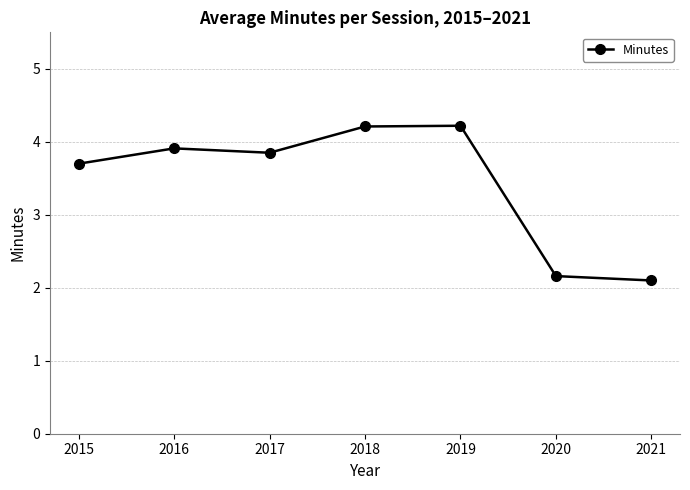

How many points are lower than both their immediate neighbors (excluding endpoints)?

1